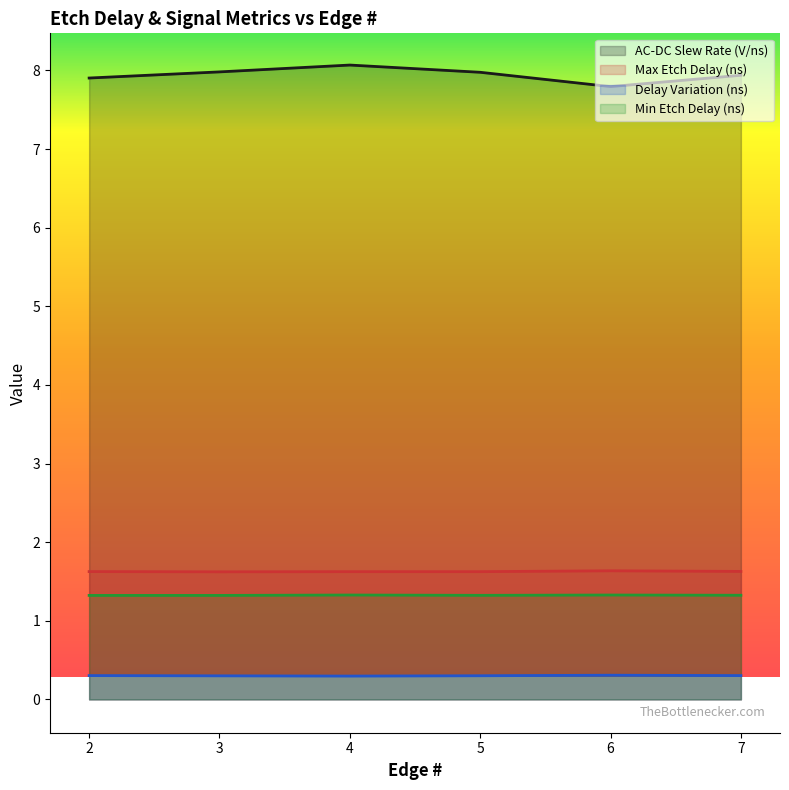

Which label corresponds to the smallest value in the chart?

4